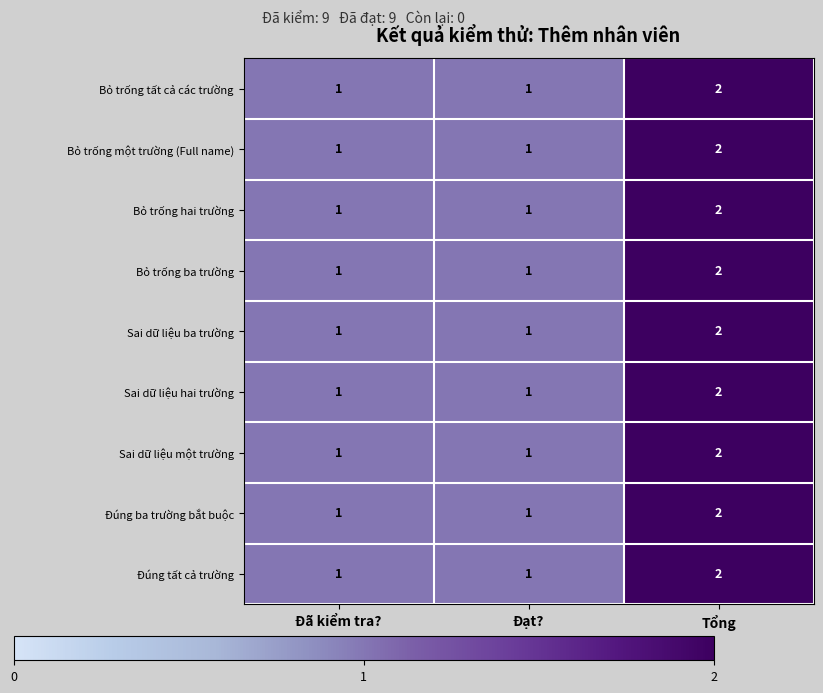

The Sai dữ liệu hai trường series shows 0 at Đã kiểm tra?. True or false?

False